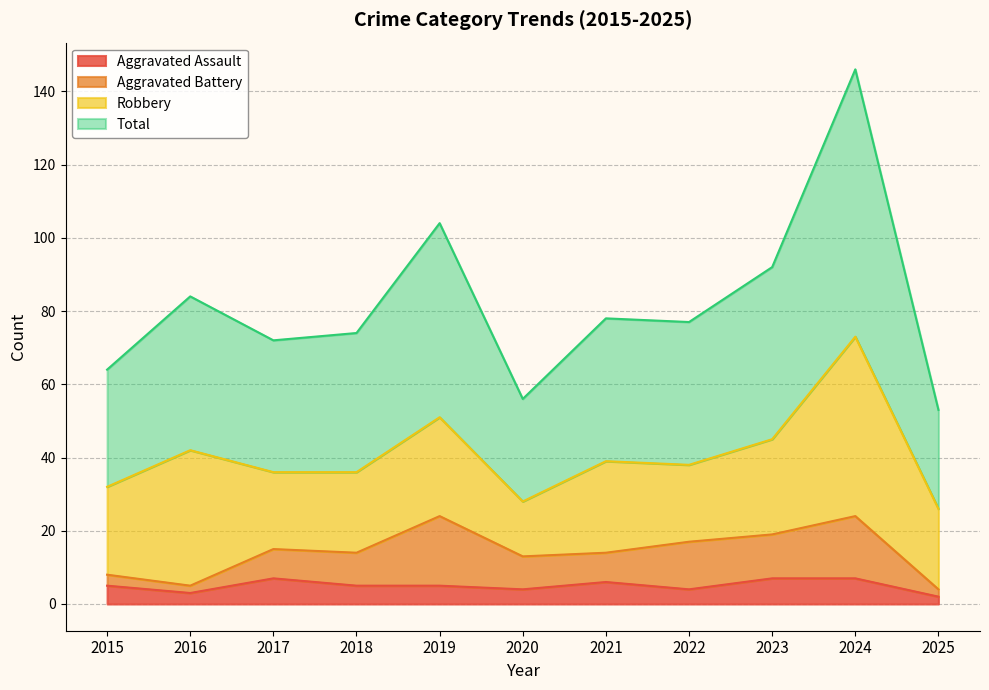

What is the minimum value shown in the chart?

2